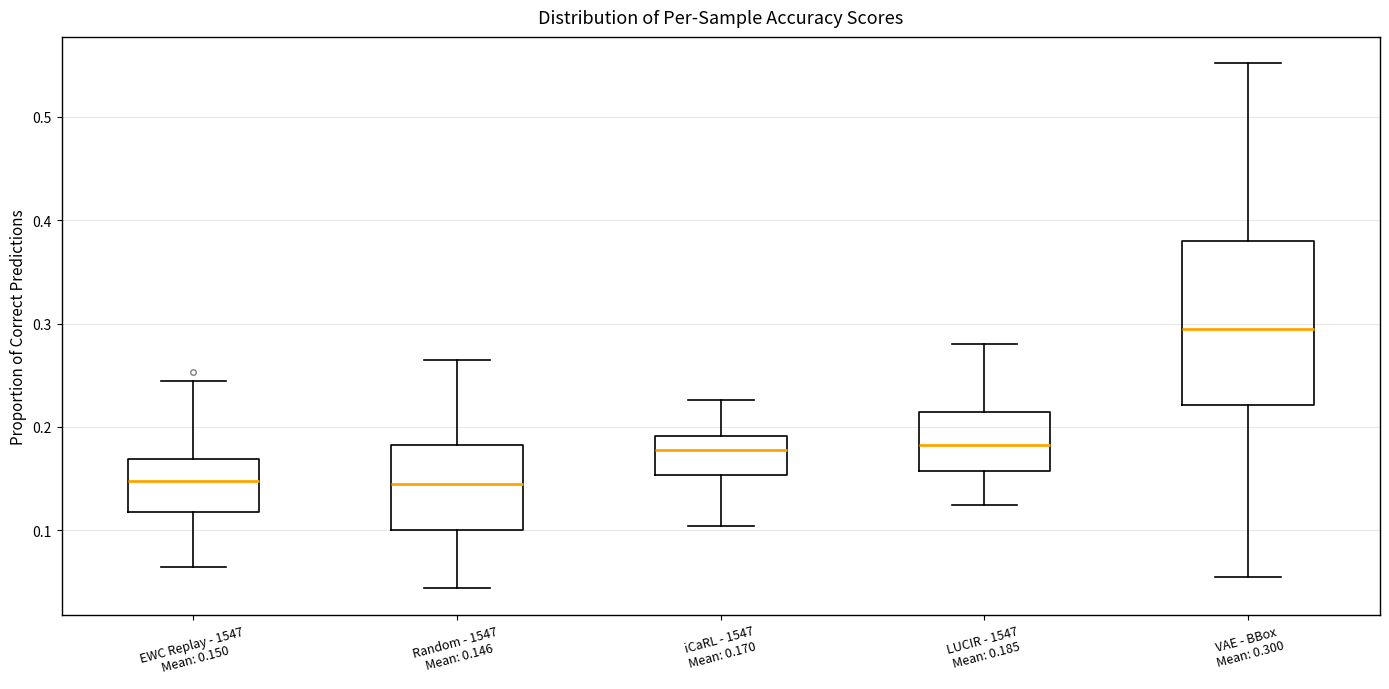

Which box is the tallest, from its lower edge to its upper edge?

VAE - BBox Mean: 0.300